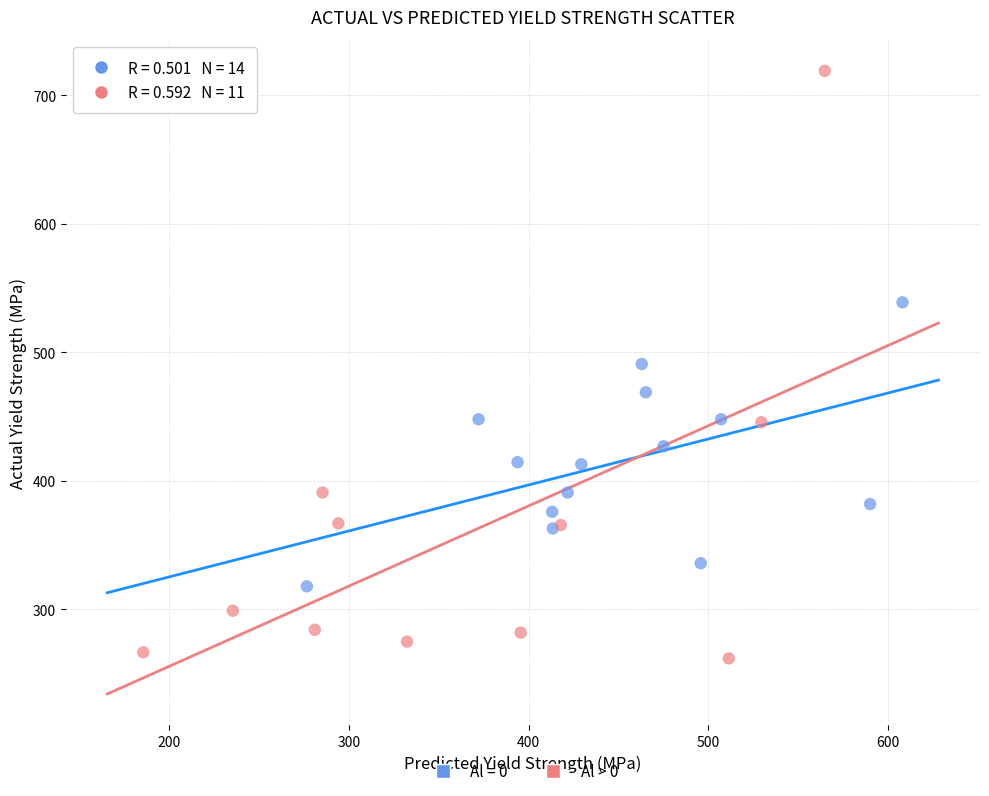

Which series has the largest Y range (max minus min)?

Al > 0